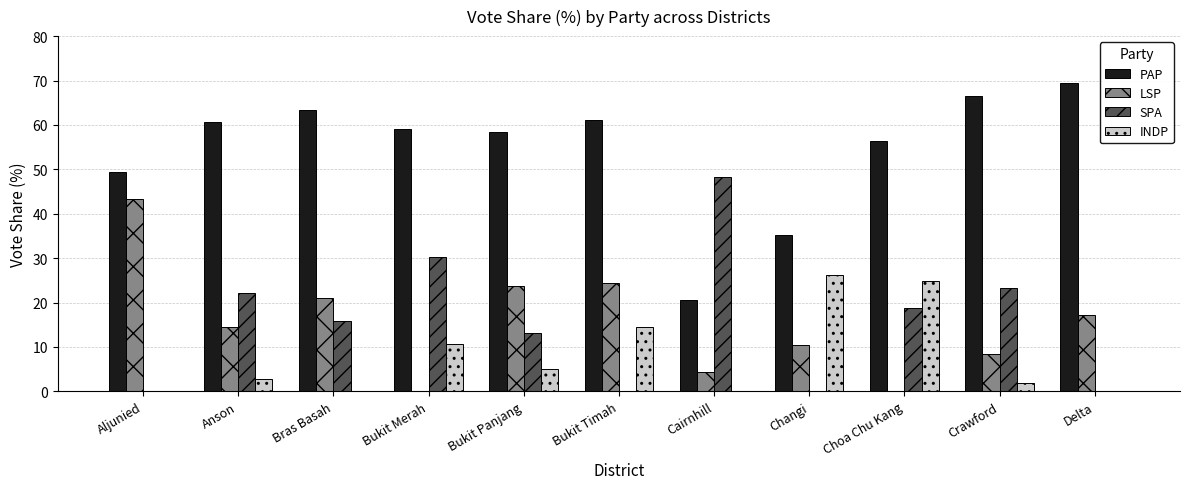

Read the SPA value at Choa Chu Kang.

18.8